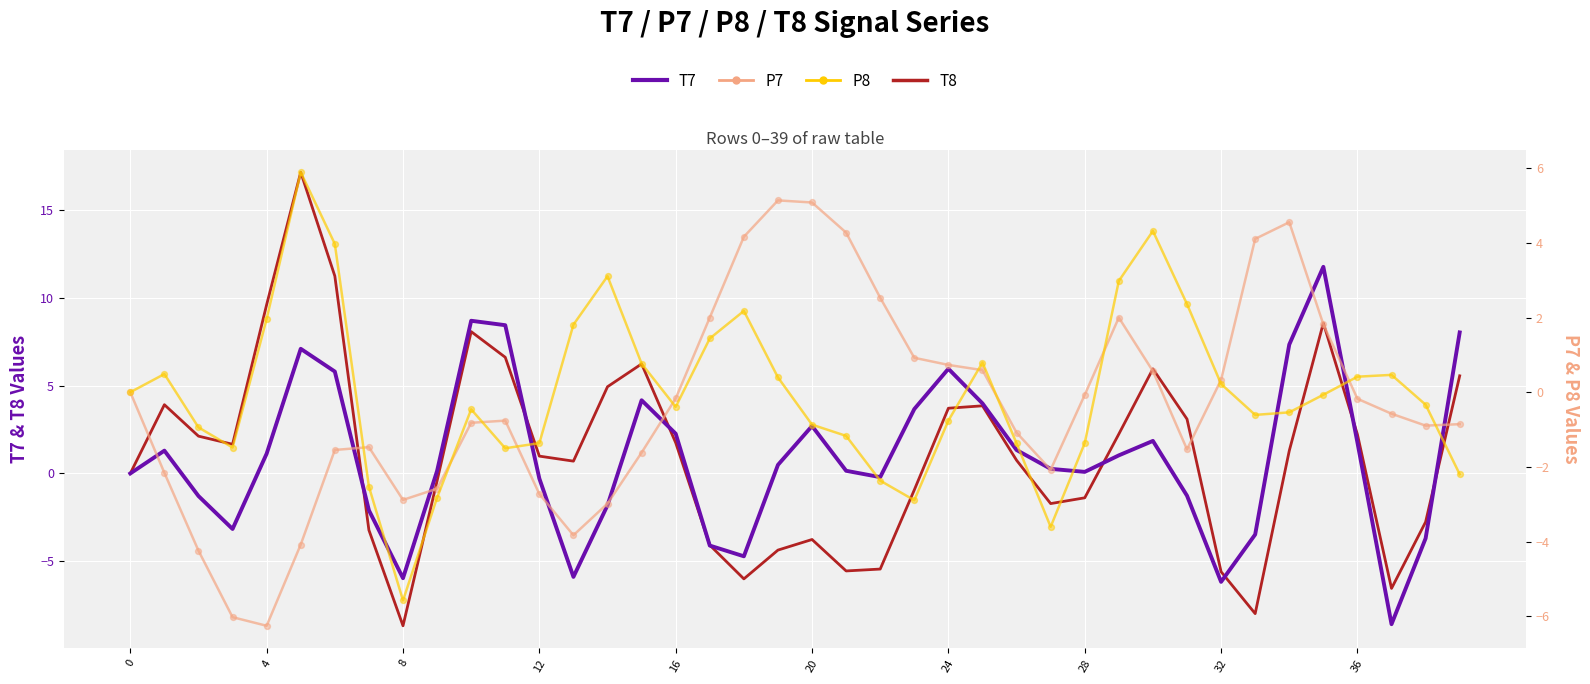

Which series has the widest spread of Y values?

T8